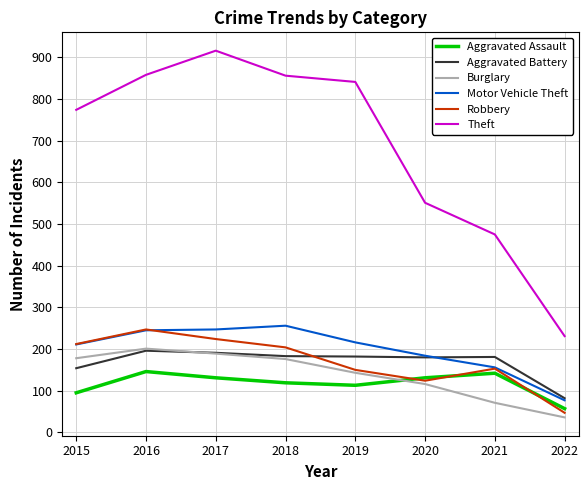

What is the total value across all series at 2015?

1624